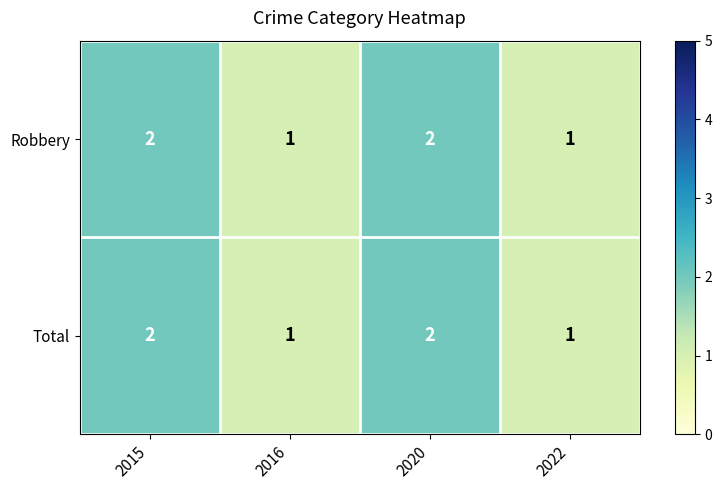

How many Total values are between 1 and 2?

4